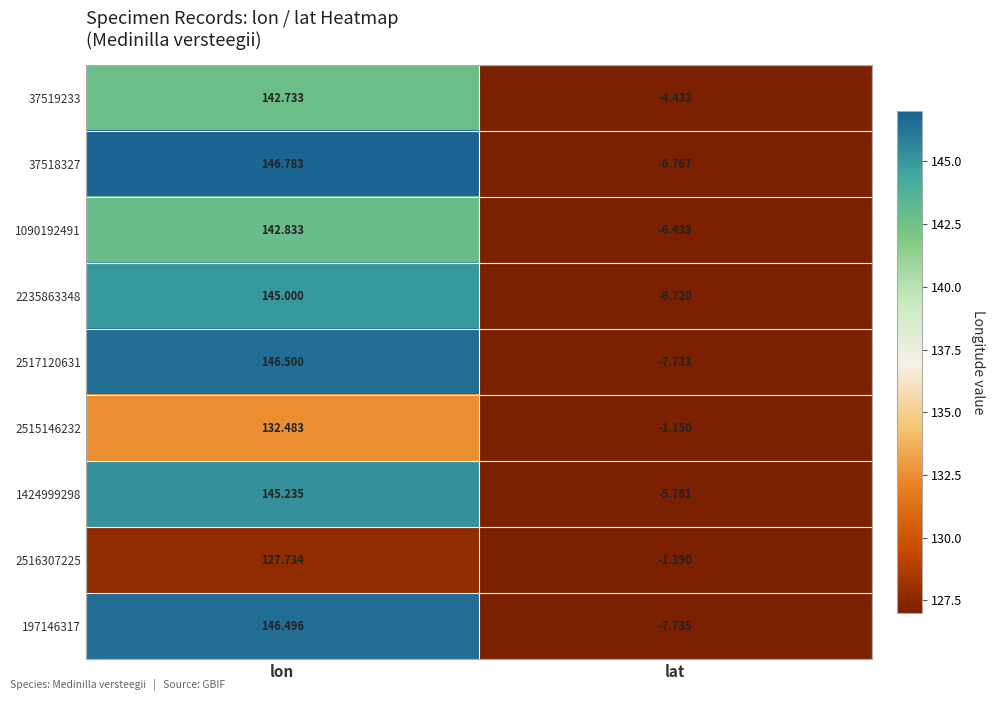

At which label is 2516307225 closest to 63?

lat